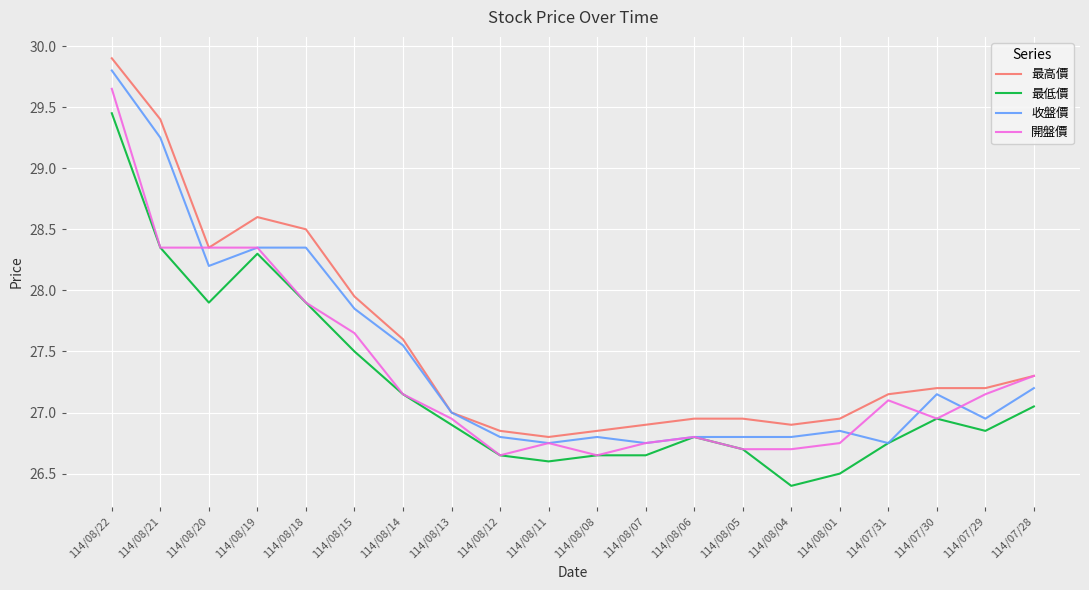

List the series in order of their overall mean, lowest first.

最低價, 開盤價, 收盤價, 最高價